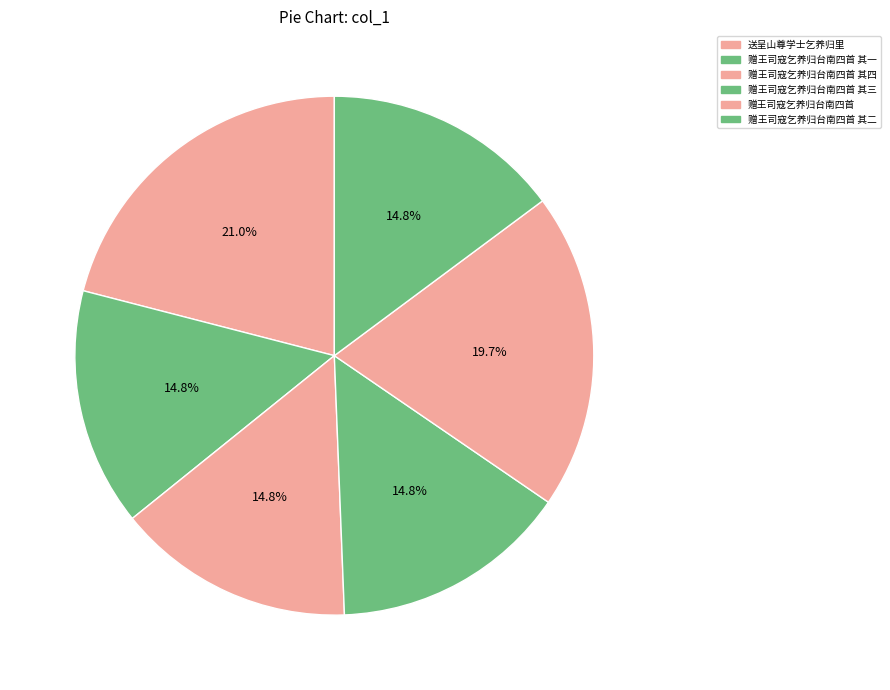

What percentage is the 赠王司寇乞养归台南四首 其三 slice, to the nearest percent?

15%